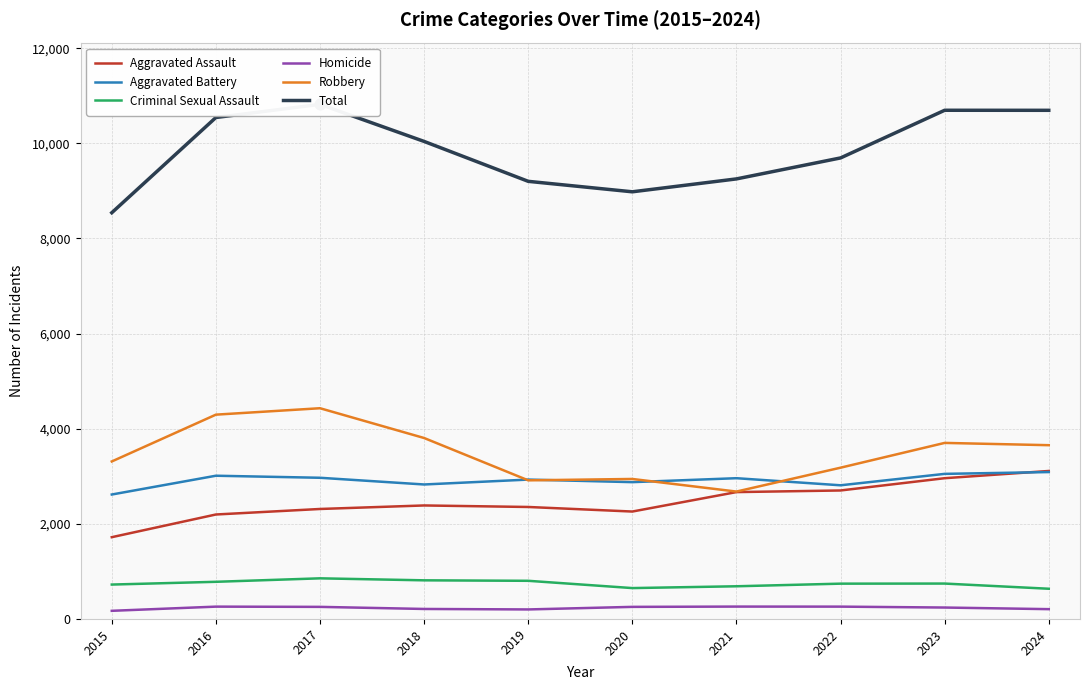

At which category is the sum across all series the highest?

2017